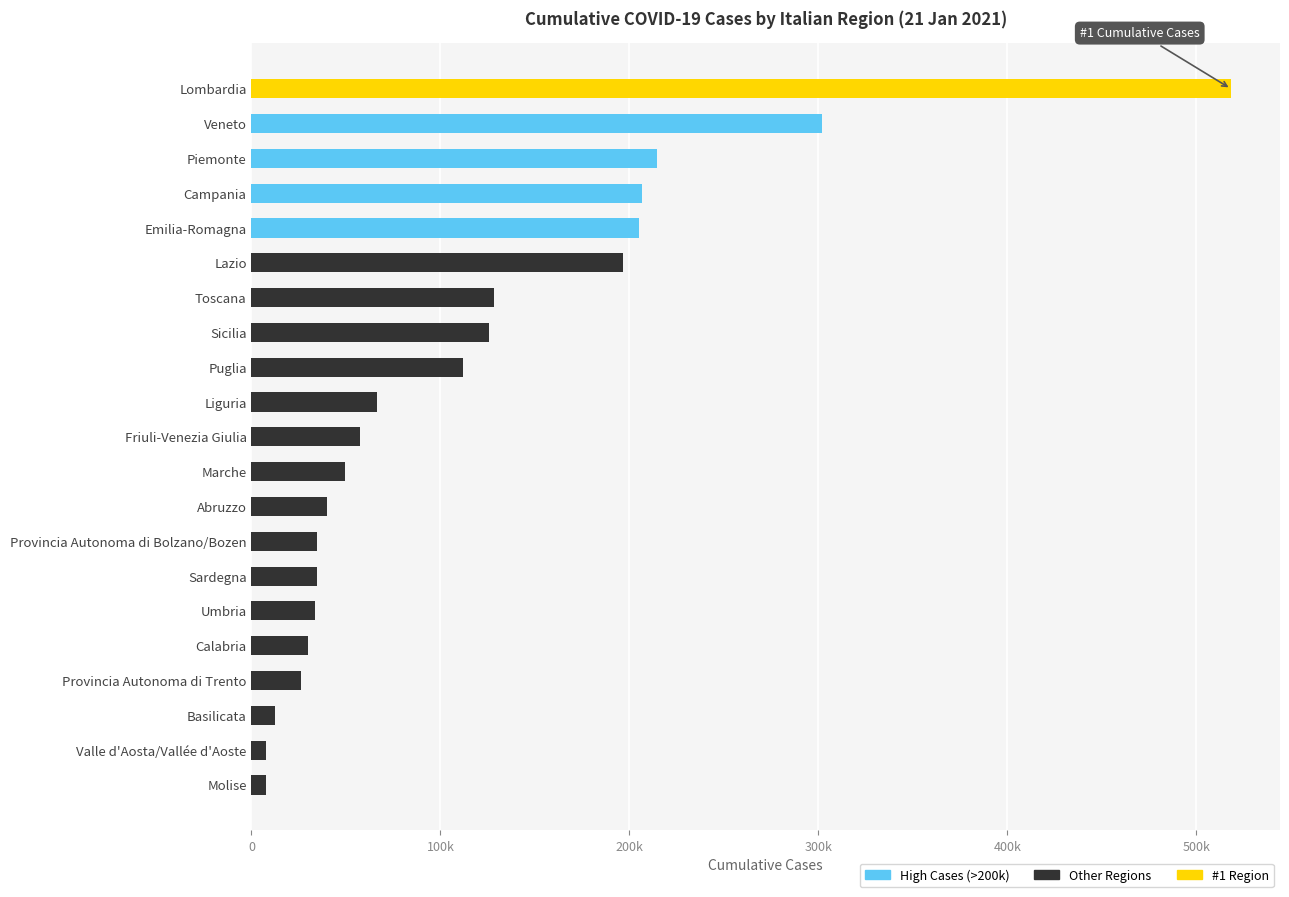

What is the minimum value shown in the chart?

7657